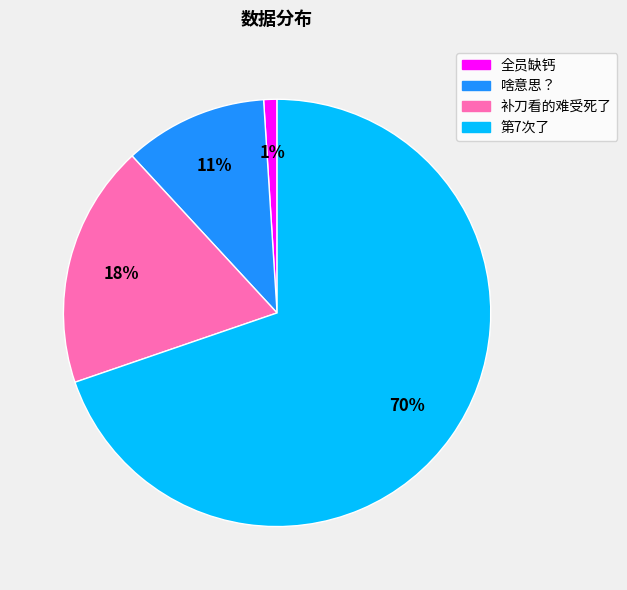

The 第7次了 slice represents 70% of the pie. True or false?

True